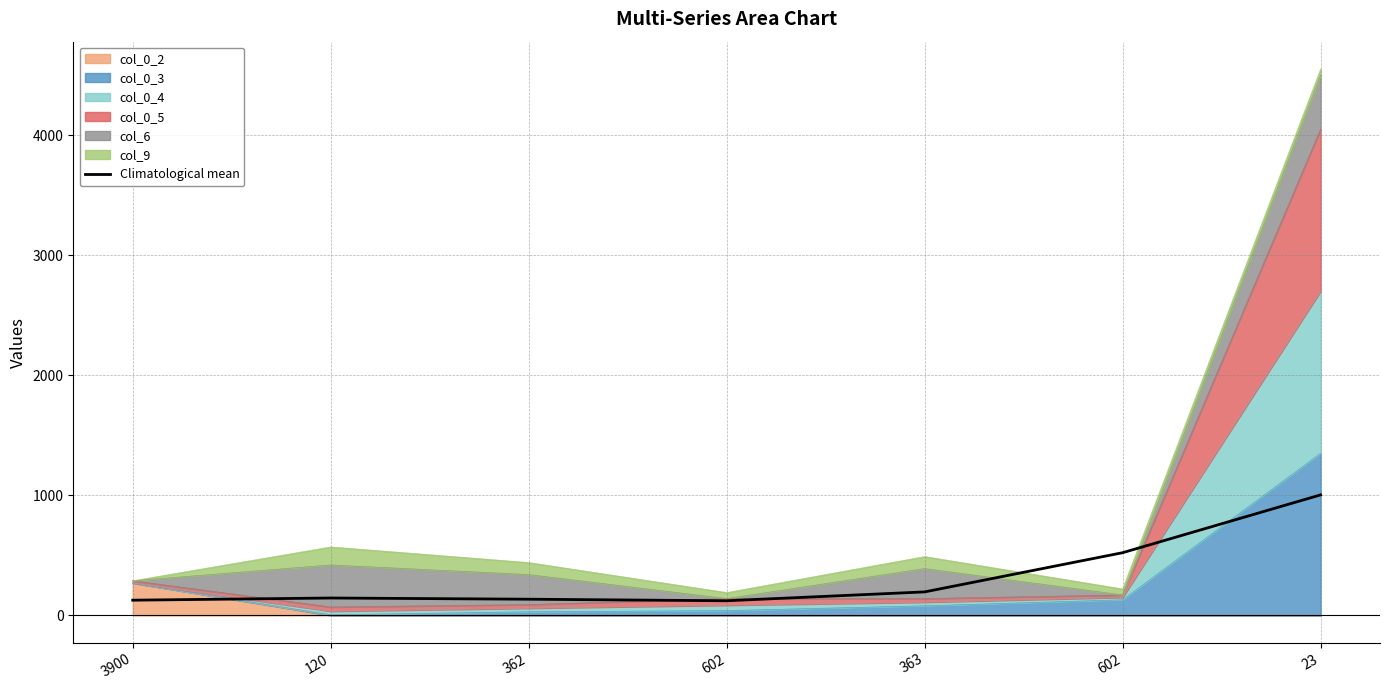

Where is the first local minimum?

602